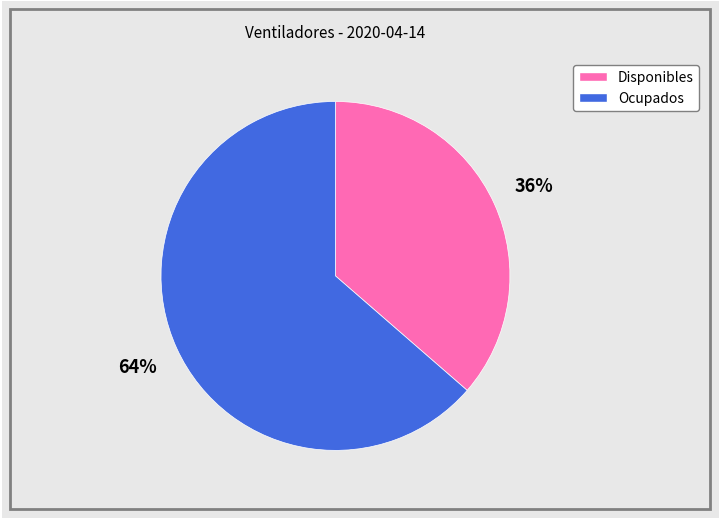

To the nearest percent, what portion does Disponibles represent?

36%